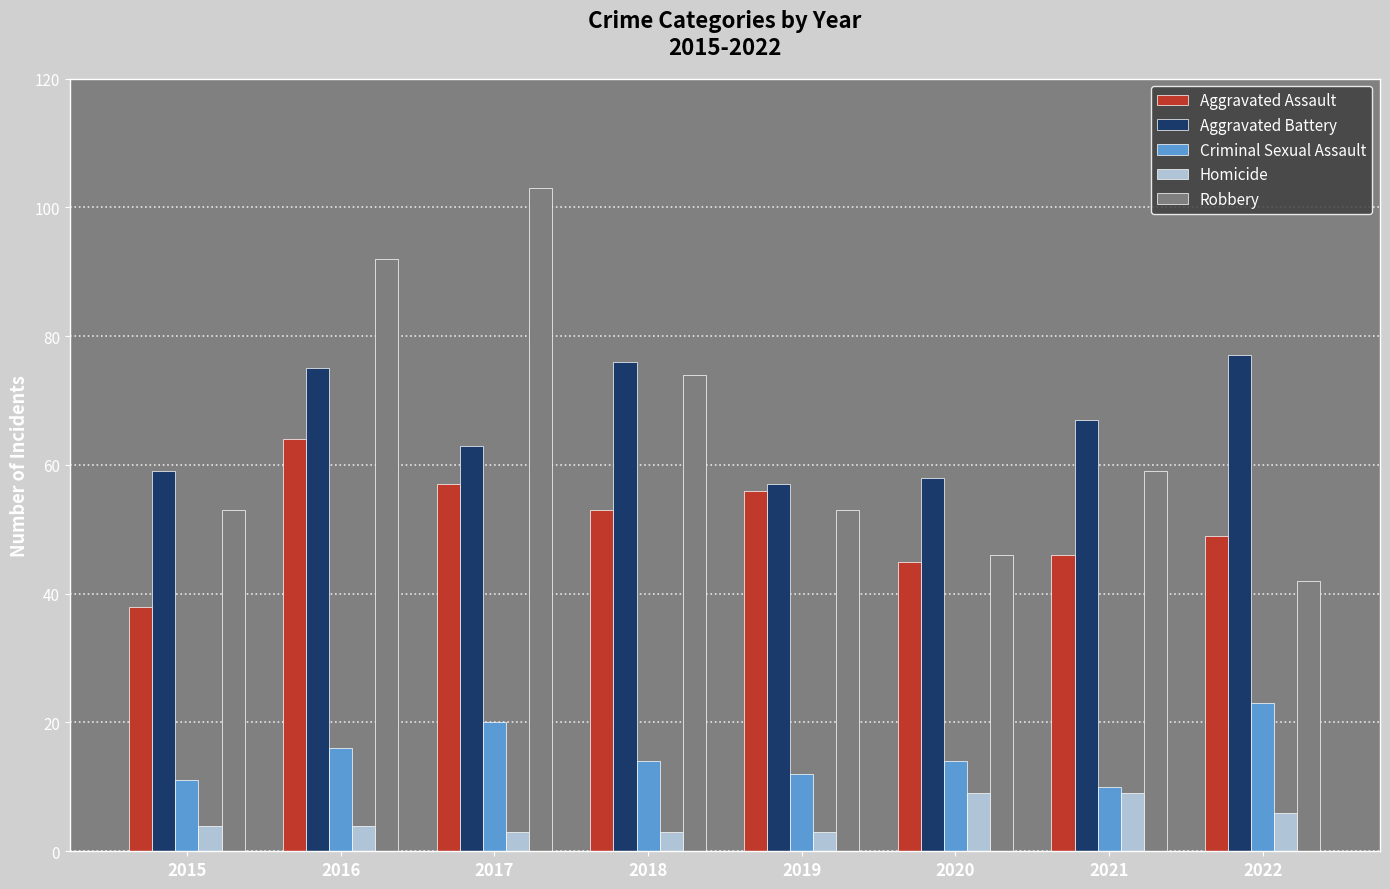

Which category has the highest value in the Aggravated Assault series?

2016